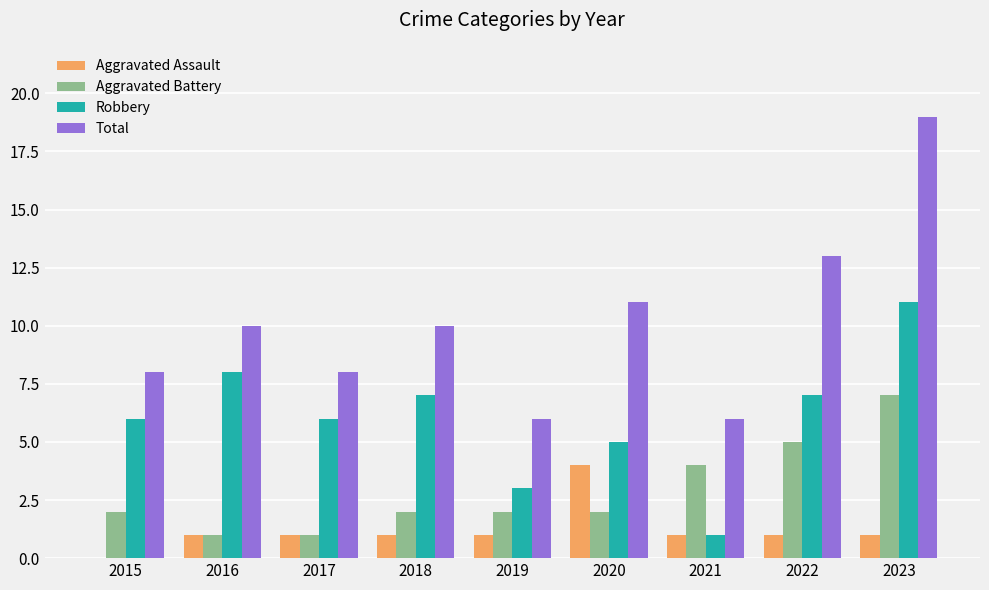

Which series has the largest total across all categories?

Total